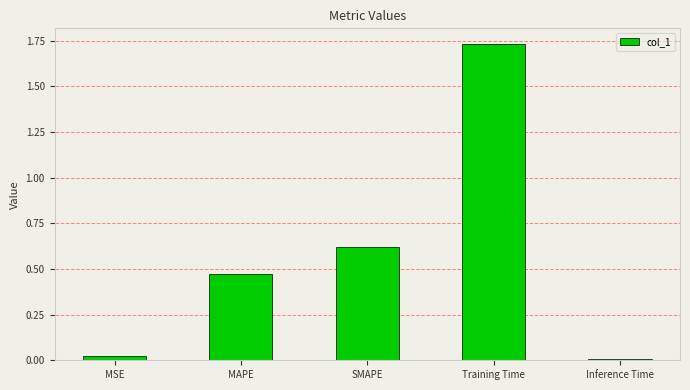

What is the label of the 3rd bar from the right?

SMAPE